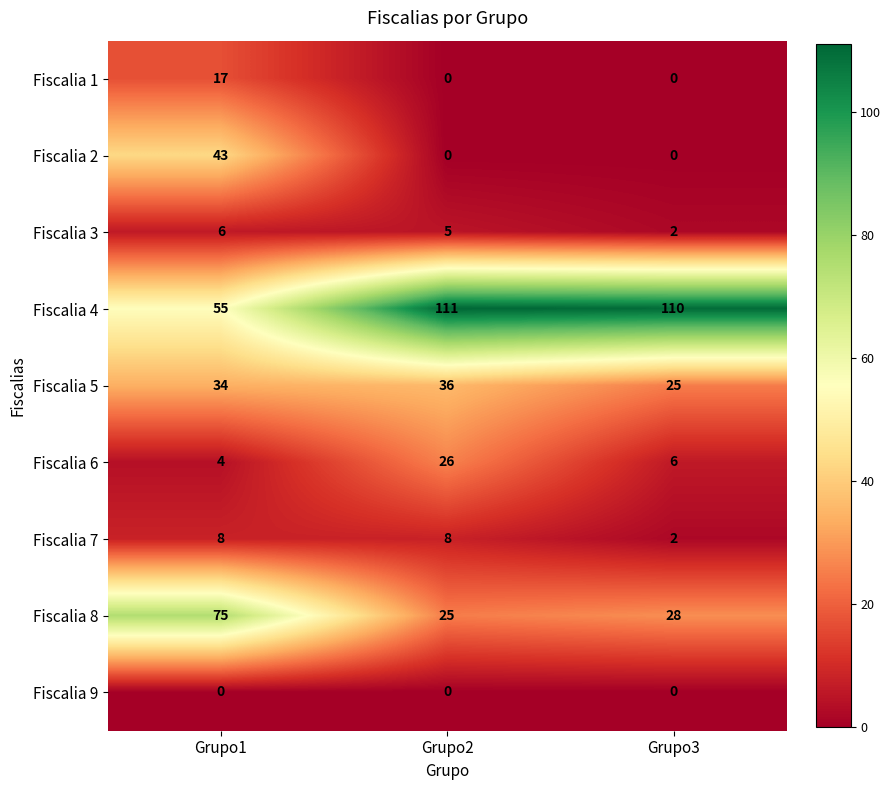

What is the difference between the maximum and minimum values in the Fiscalia 6 series?

22